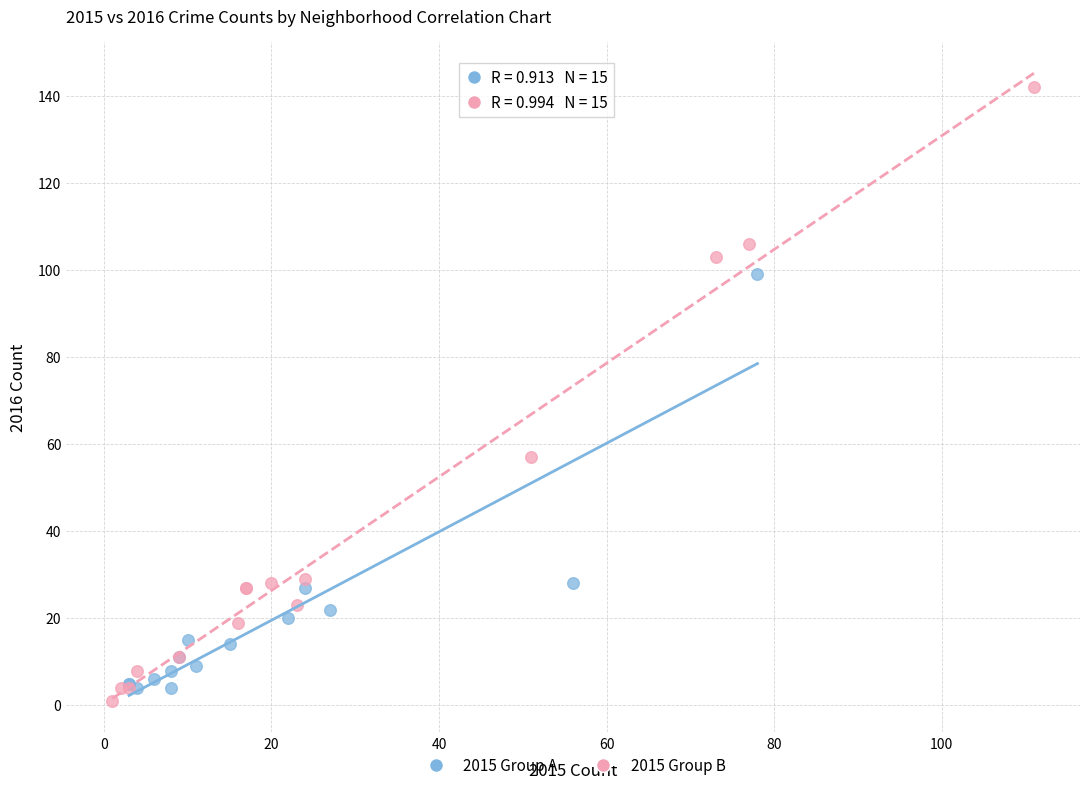

Which series has the widest spread of Y values?

2015 Group B